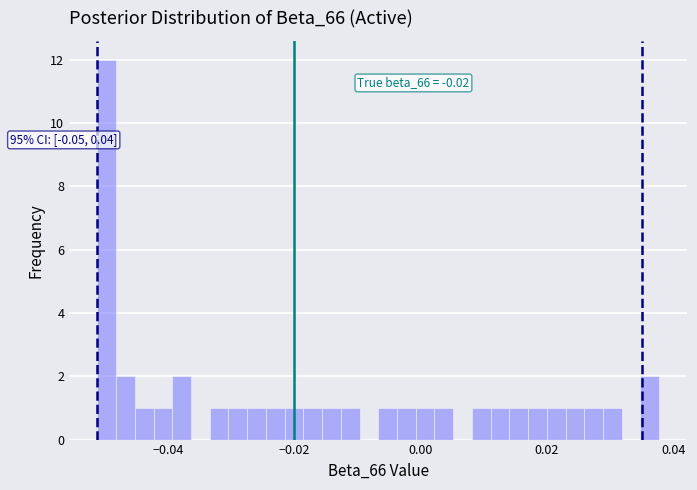

Around what value on the x-axis is the tallest bar? Give the approximate position of its centre, as read against the axis.

-0.050